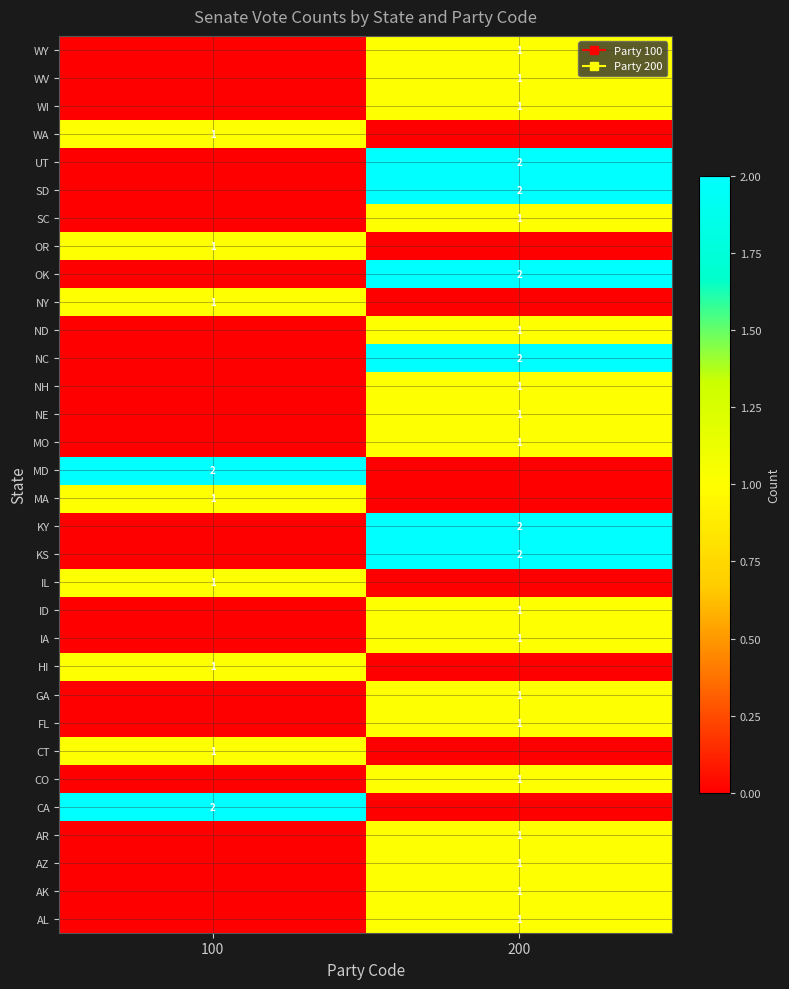

What is the maximum value shown in the chart?

2